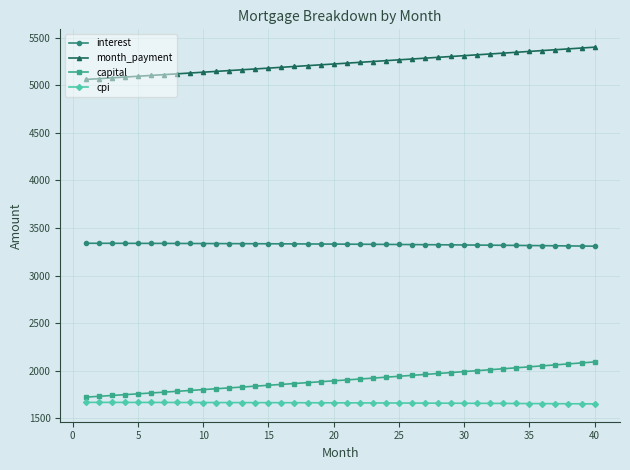

How many data points in month_payment are above 5231?

20